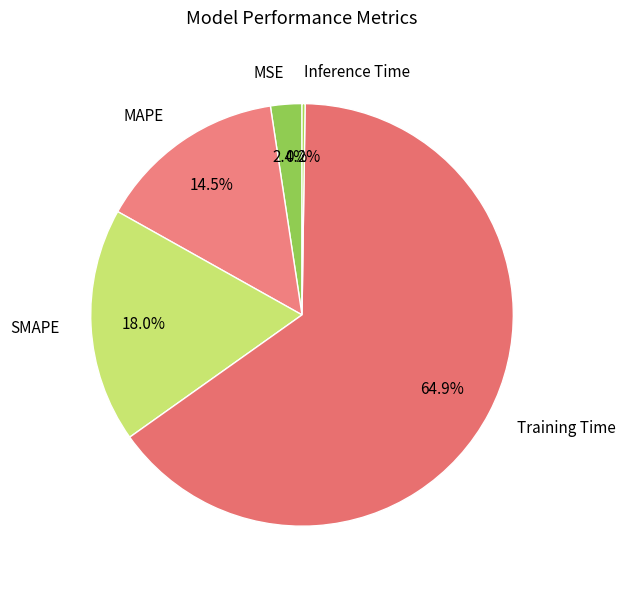

Does any single category account for the majority?

Yes